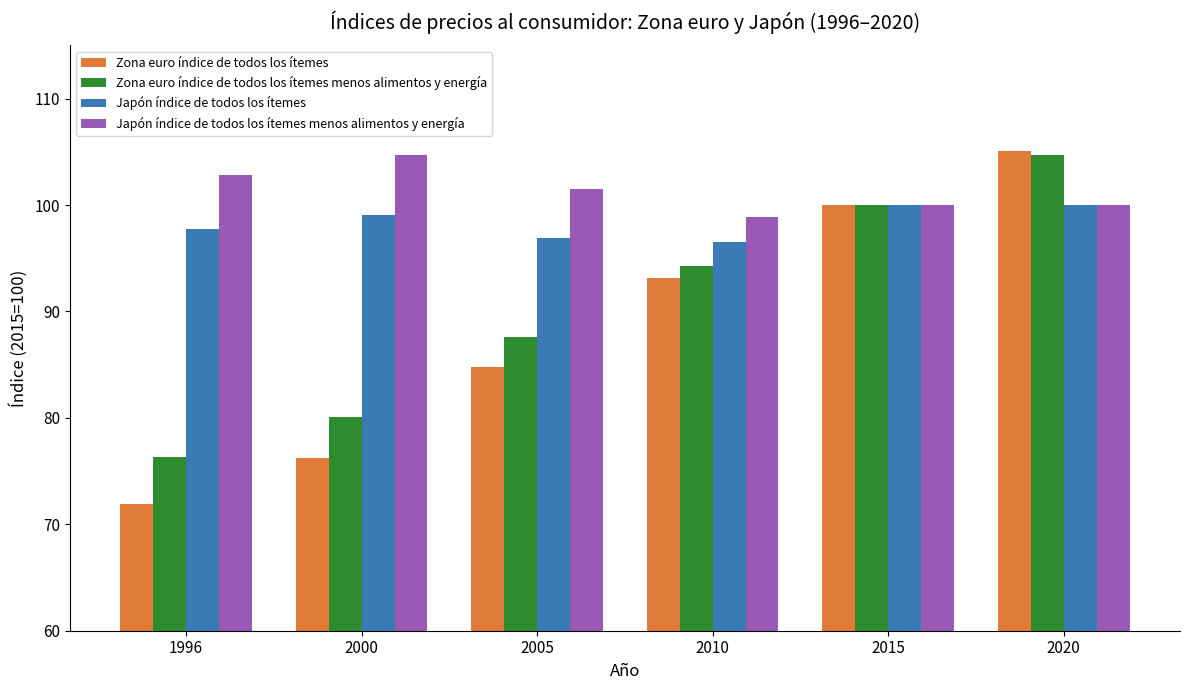

What is the sum of all Japón índice de todos los ítemes values?

590.2